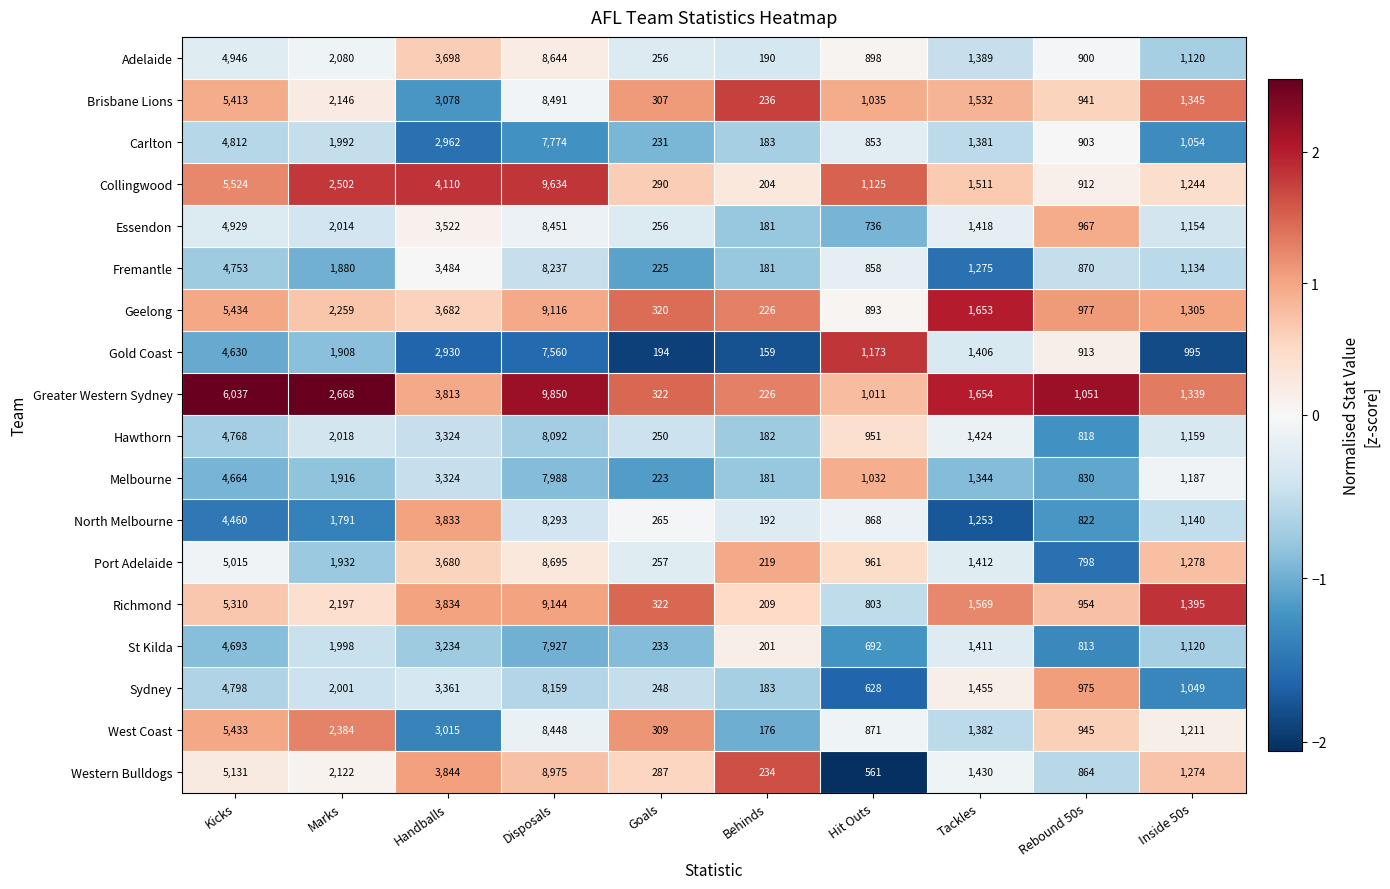

What is the smallest value displayed?

159